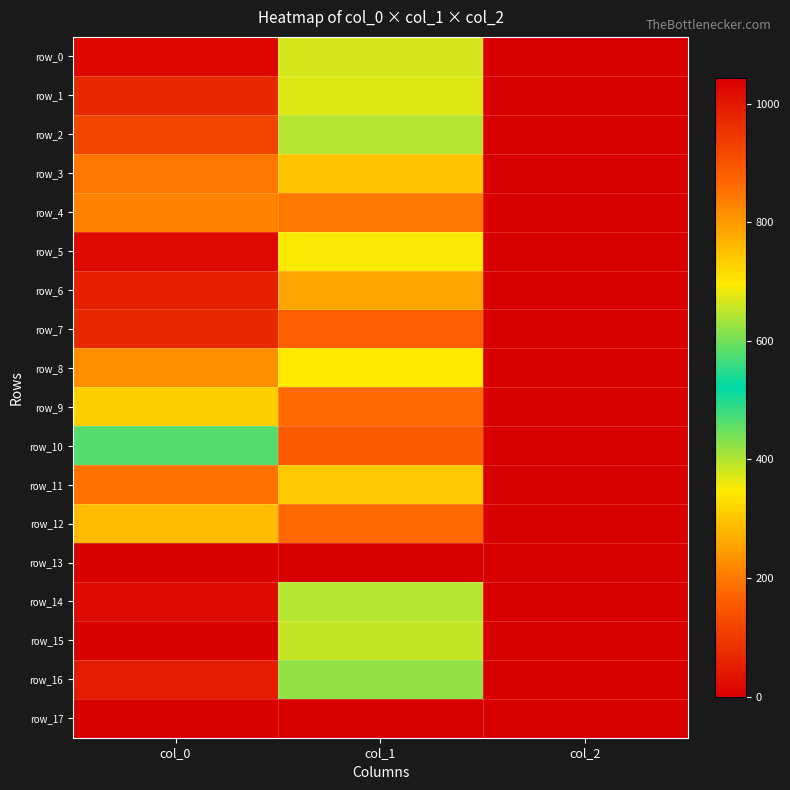

How many series are shown in this chart?

18